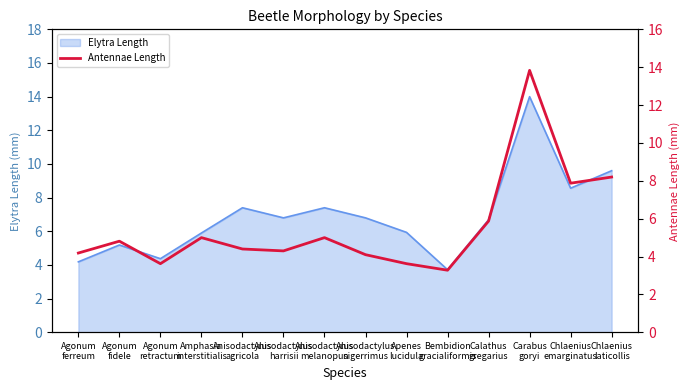

What position from the right is Chlaenius
laticollis?

1